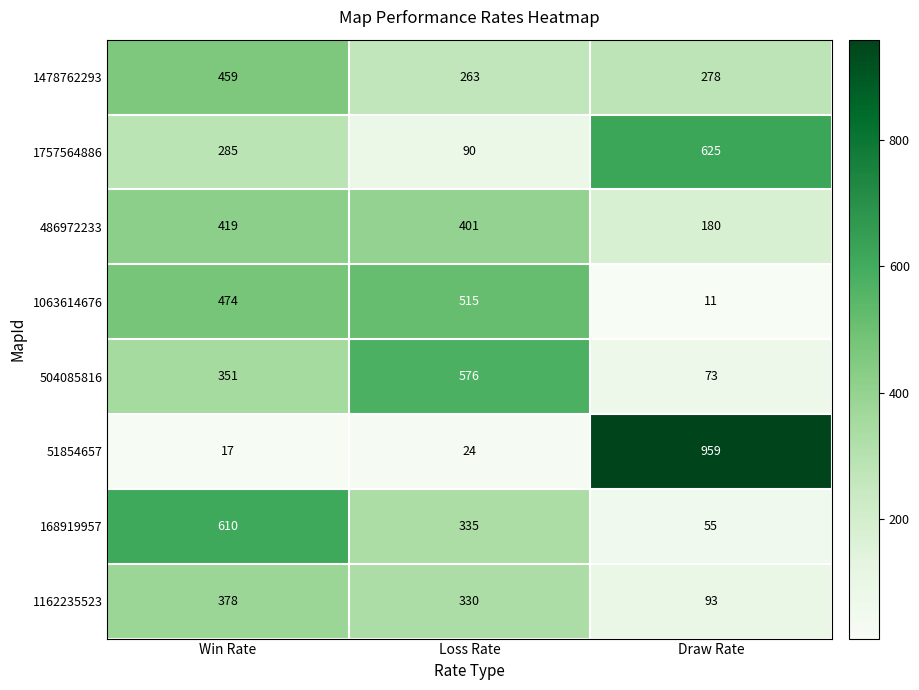

Between Loss Rate and Draw Rate, which series saw the biggest shift?

51854657